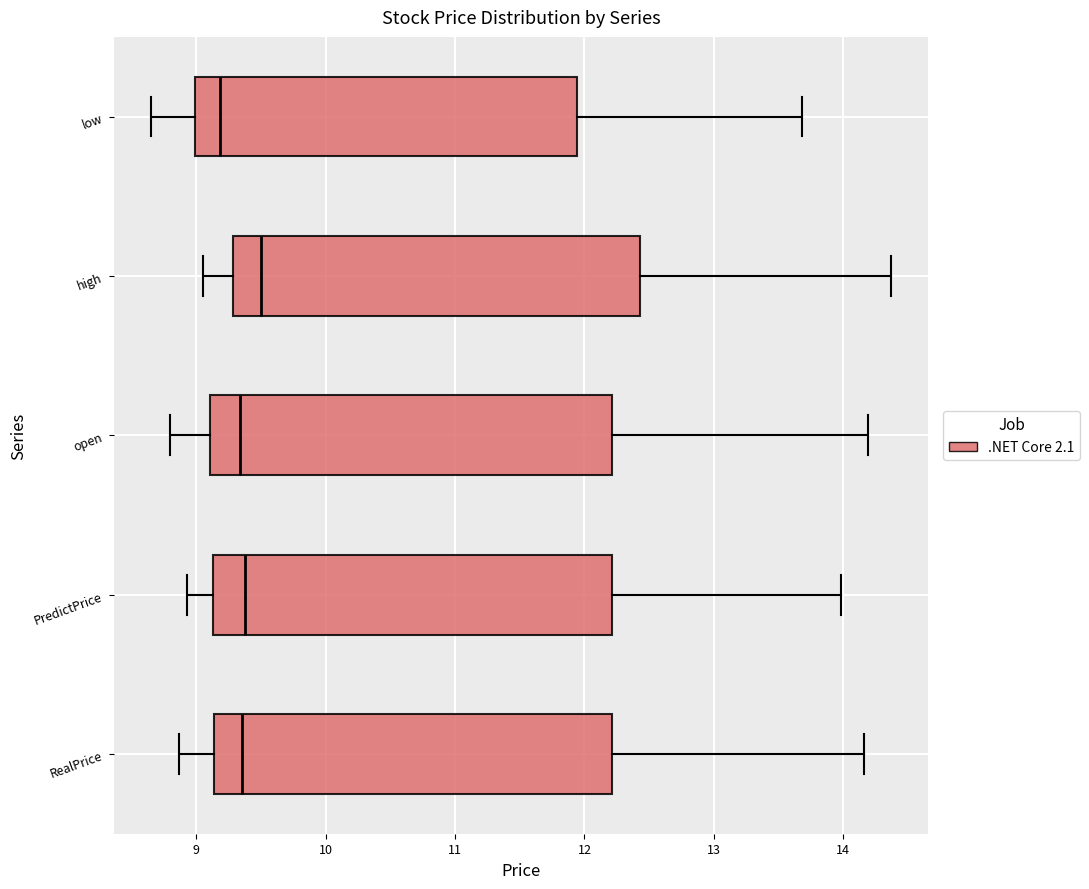

Reading bottom to top, transcribe this box plot: for each box, give where its median line is, the range the box spans, and where its two whiskers end, as read against the x-axis. The values are not printed on the chart, so give them approximately, as read against the axis.

RealPrice: median 9.4, box 9.1 to 12.2, whiskers 8.9 to 14.2
PredictPrice: median 9.4, box 9.1 to 12.2, whiskers 8.9 to 14.0
open: median 9.3, box 9.1 to 12.2, whiskers 8.8 to 14.2
high: median 9.5, box 9.3 to 12.4, whiskers 9.1 to 14.4
low: median 9.2, box 9.0 to 11.9, whiskers 8.7 to 13.7